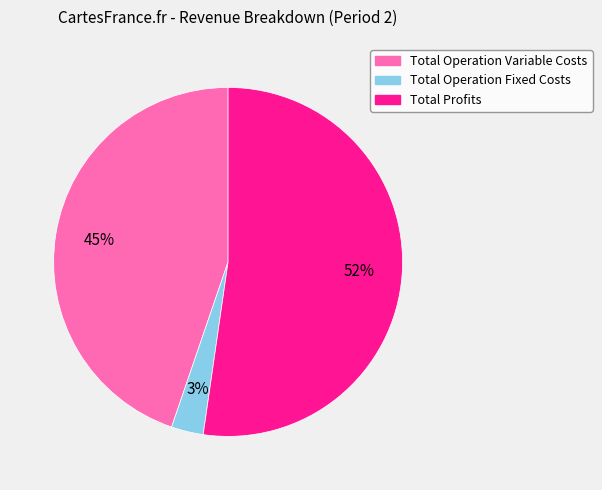

Does any single category account for the majority?

Yes